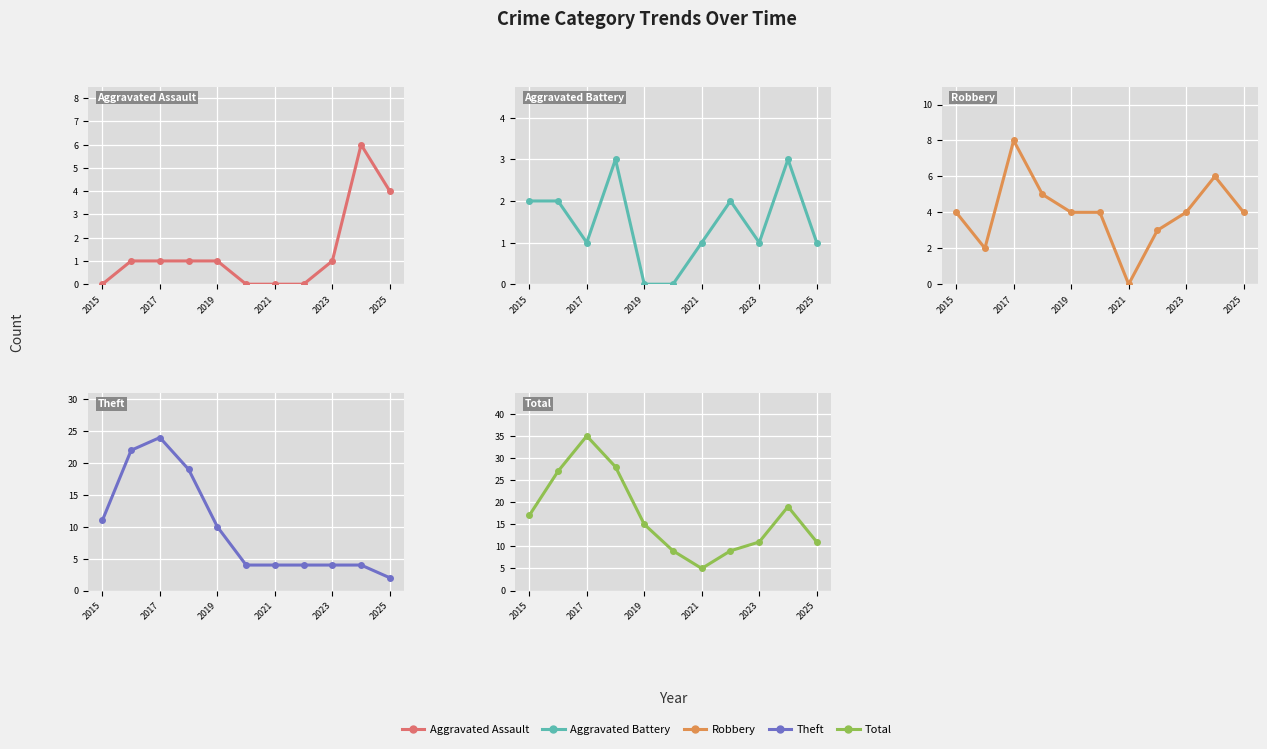

What is the difference between the highest and lowest values at 7?

9